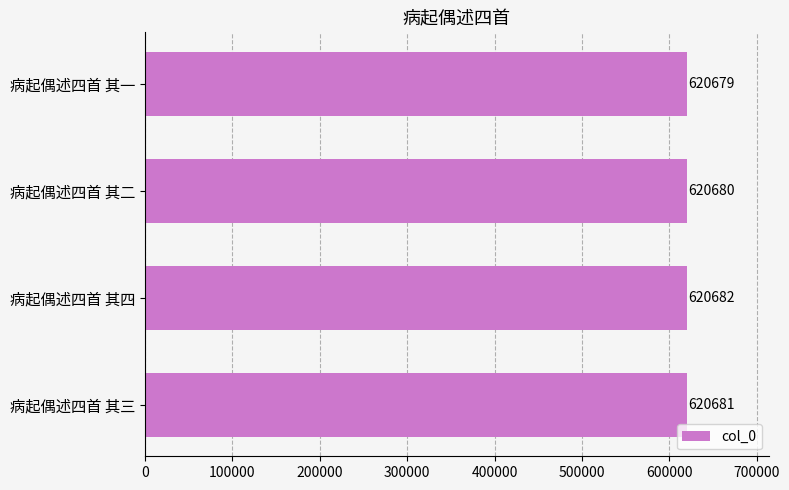

Between 病起偶述四首 其二 and 病起偶述四首 其四, which is larger?

病起偶述四首 其四